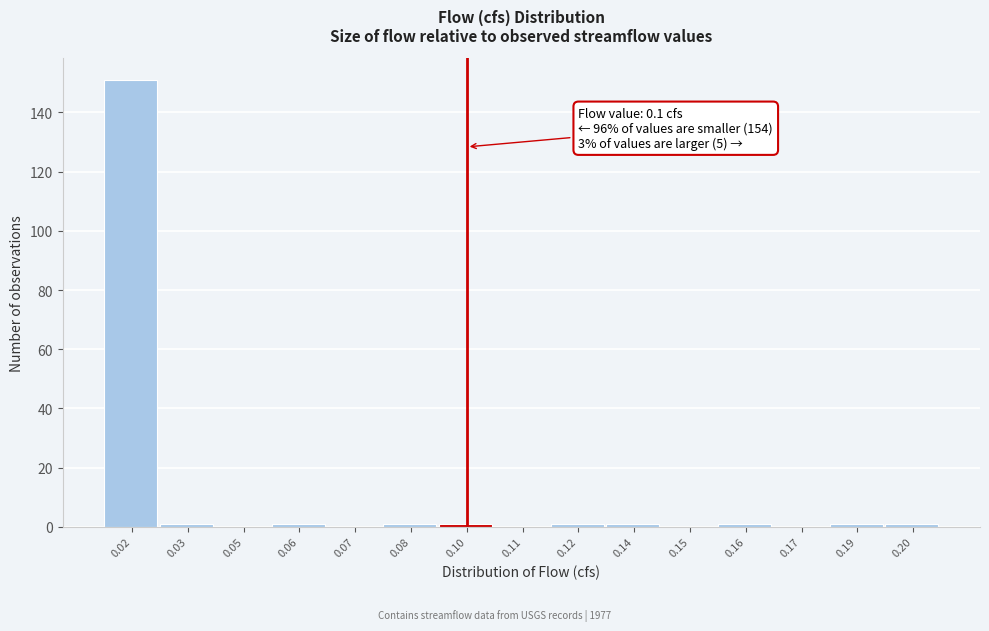

Reading left to right, transcribe all the data shown in this chart.

0.02=151	0.03=1	0.05=0	0.06=1	0.07=0	0.08=1	0.10=1	0.11=0	0.12=1	0.14=1	0.15=0	0.16=1	0.17=0	0.19=1	0.20=1